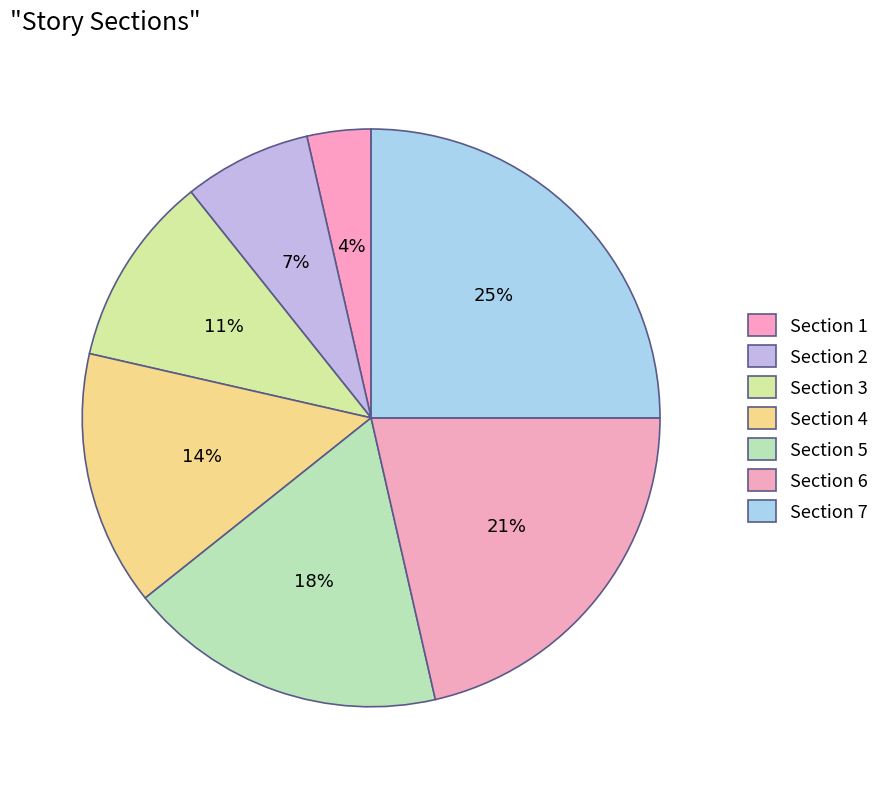

What is the largest slice in the pie chart?

Section 7